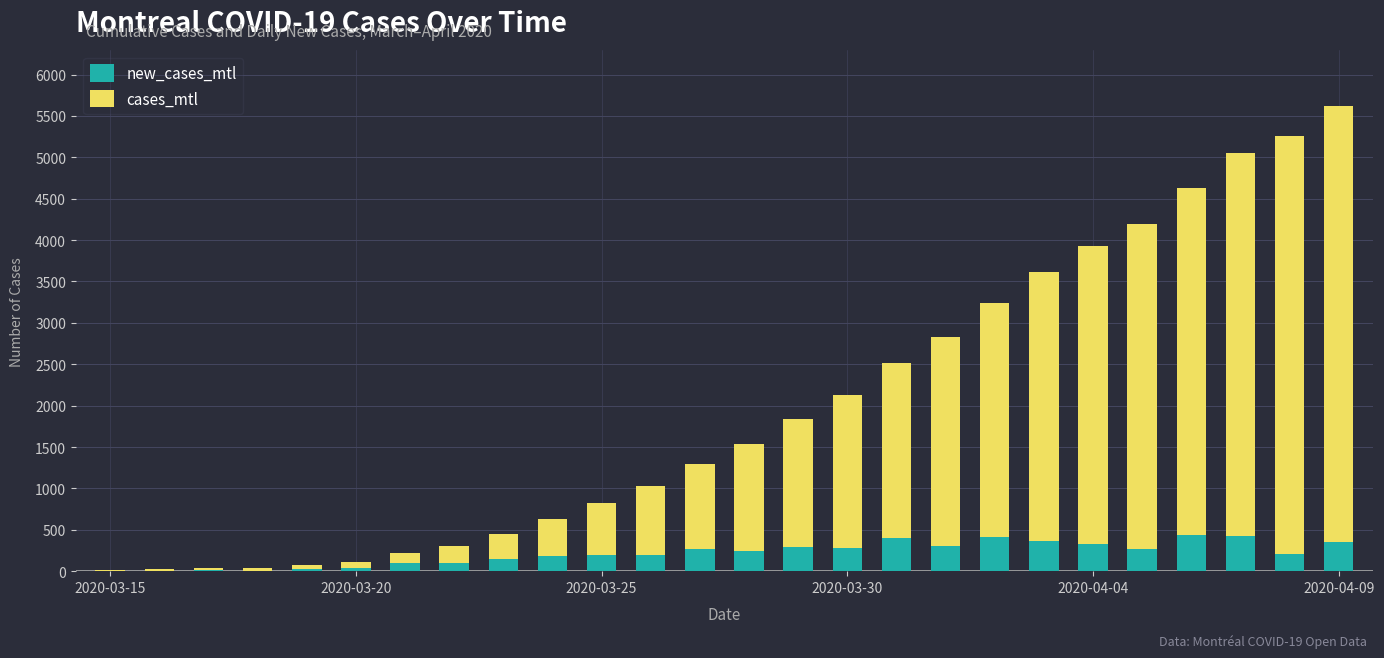

What are all the series names shown in the legend?

new_cases_mtl, cases_mtl